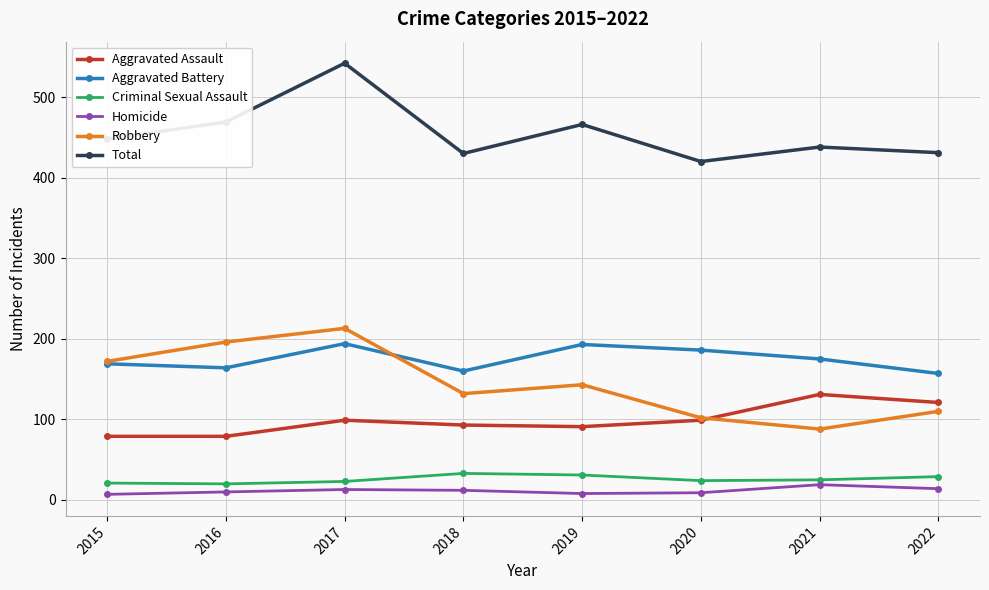

How many lines are shown in the chart?

6